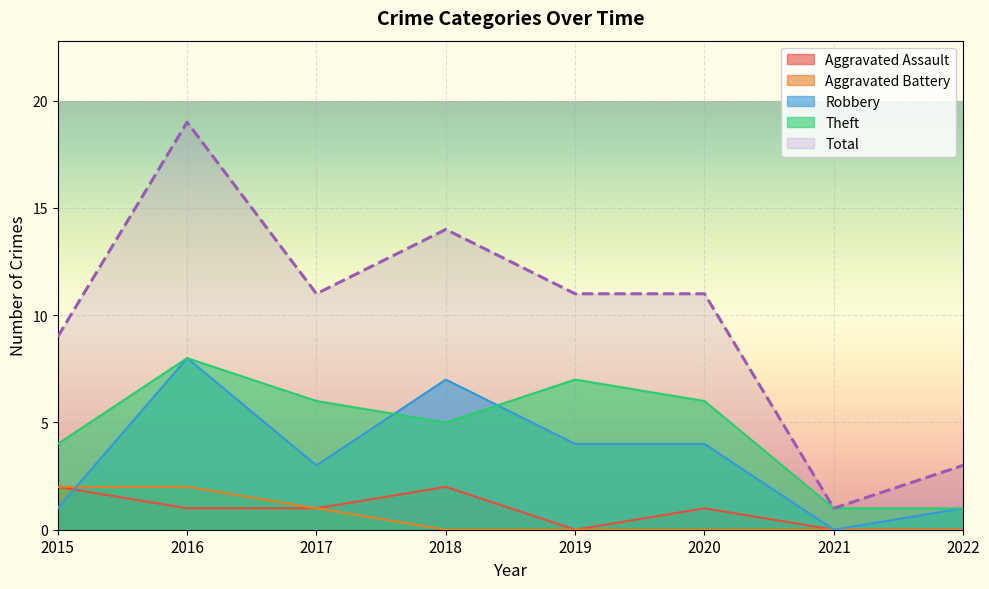

At which category is the sum across all series the highest?

2016